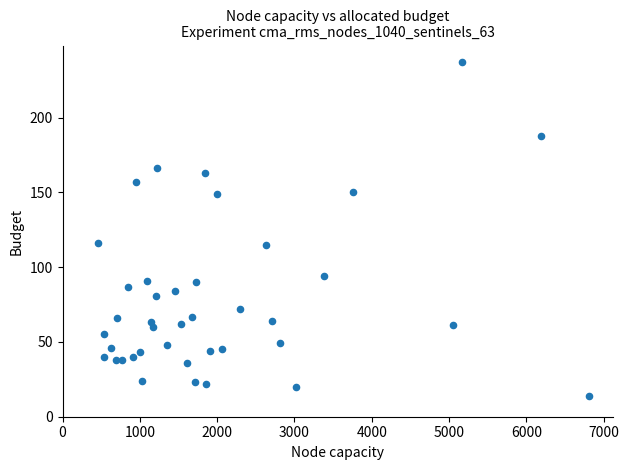

What is the range of Y values (max minus min)?

223